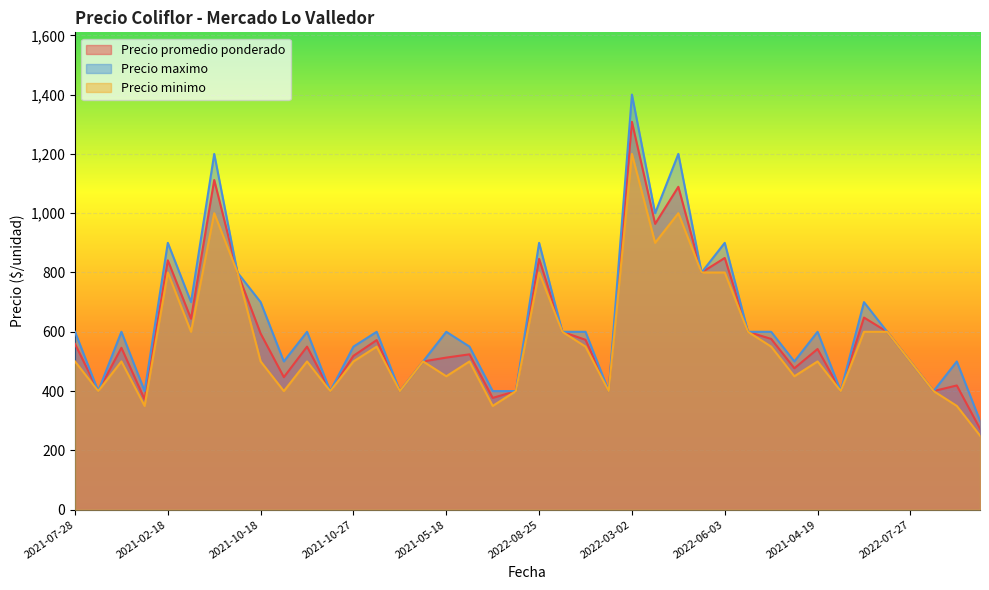

How many lines are shown in the chart?

3